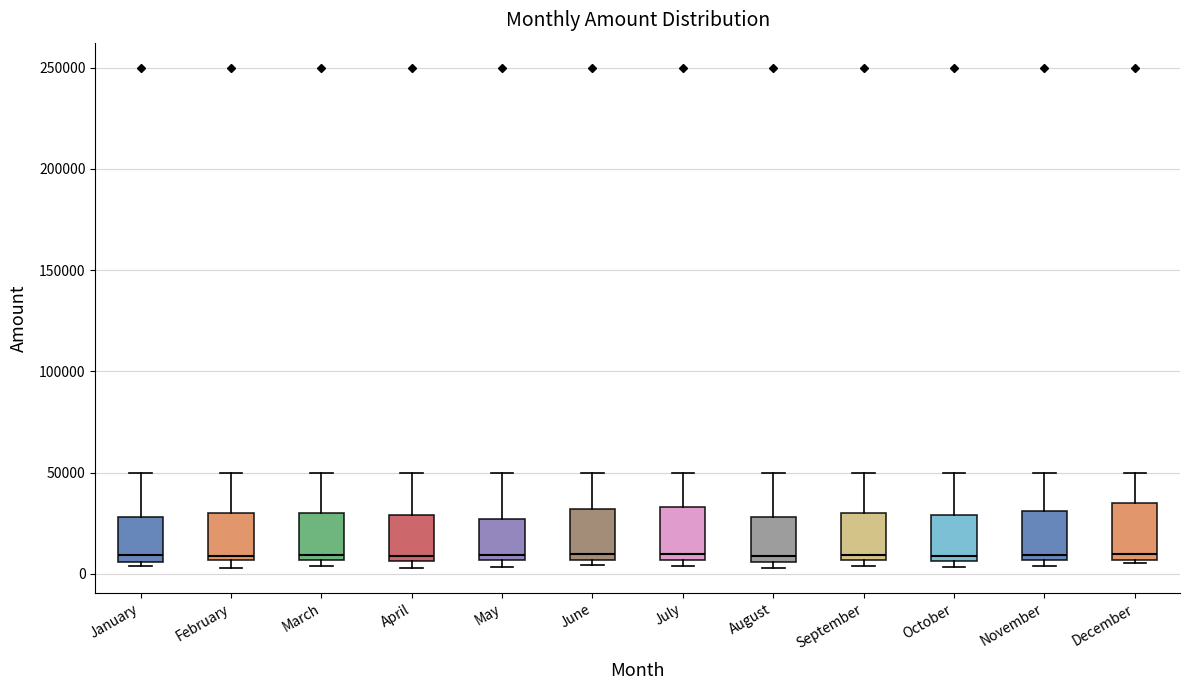

Reading left to right, transcribe this box plot: for each box, give where its median line is, the range the box spans, and where its two whiskers end, as read against the y-axis. The values are not printed on the chart, so give them approximately, as read against the axis.

January: median 10000, box 5000 to 30000, whiskers 5000 (just below the box's lower edge) to 50000
February: median 10000, box 5000 to 30000, whiskers 5000 (just below the box's lower edge) to 50000
March: median 10000, box 5000 to 30000, whiskers 5000 (just below the box's lower edge) to 50000
April: median 10000, box 5000 to 30000, whiskers 5000 (just below the box's lower edge) to 50000
May: median 10000, box 5000 to 25000, whiskers 5000 (just below the box's lower edge) to 50000
June: median 10000, box 5000 to 30000, whiskers 5000 (just below the box's lower edge) to 50000
July: median 10000, box 5000 to 35000, whiskers 5000 (just below the box's lower edge) to 50000
August: median 10000, box 5000 to 30000, whiskers 5000 (just below the box's lower edge) to 50000
September: median 10000, box 5000 to 30000, whiskers 5000 (just below the box's lower edge) to 50000
October: median 10000, box 5000 to 30000, whiskers 5000 (just below the box's lower edge) to 50000
November: median 10000, box 5000 to 30000, whiskers 5000 (just below the box's lower edge) to 50000
December: median 10000, box 5000 to 35000, whiskers 5000 to 50000